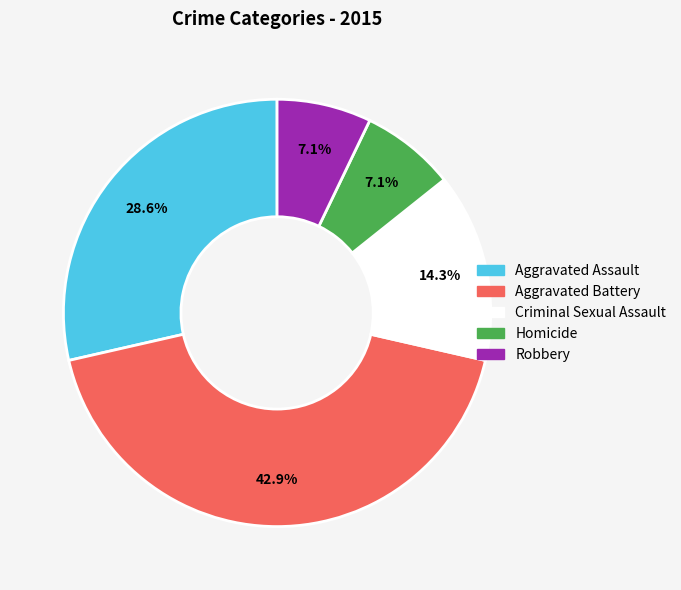

To the nearest percent, what is the difference between the largest and smallest slice percentages?

36%